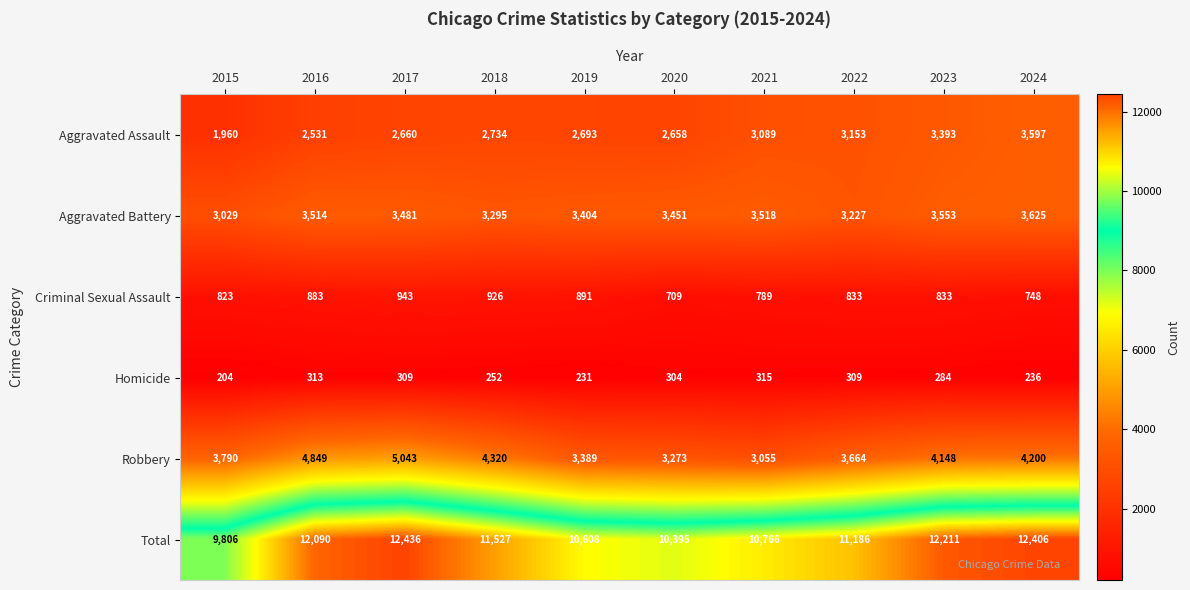

Where is Aggravated Battery nearest to the value 3327?

2018